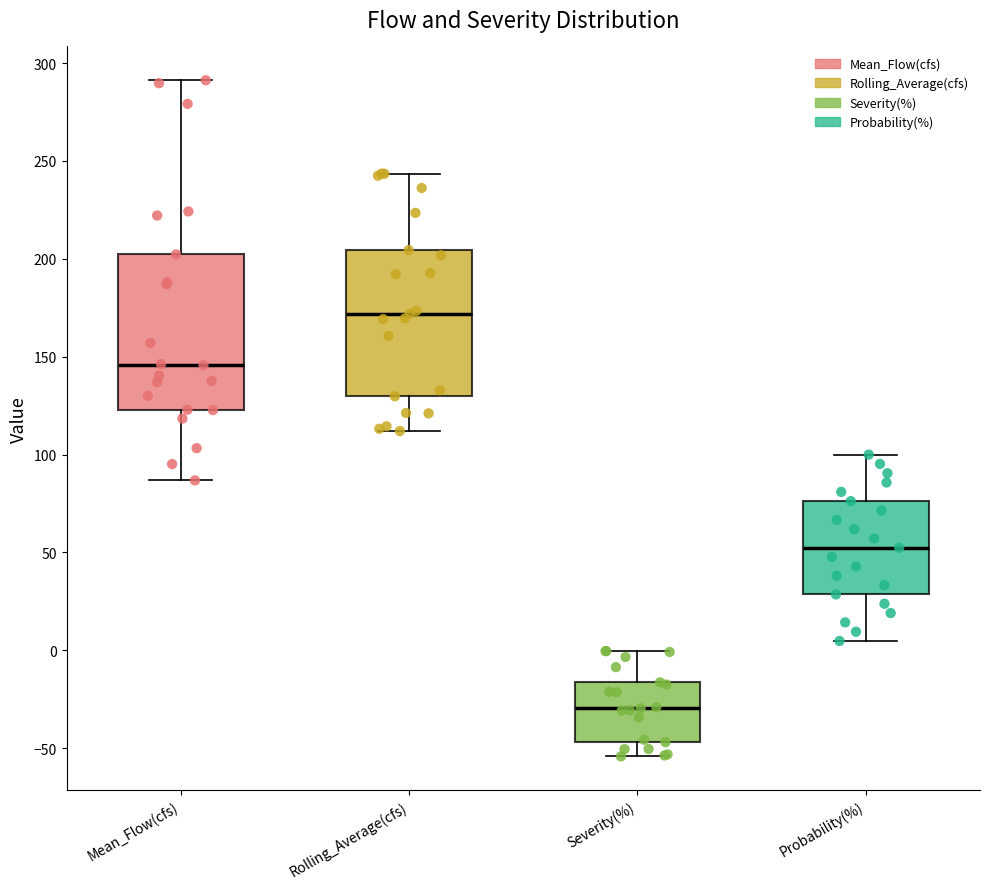

Reading left to right, transcribe this box plot: for each box, give where its median line is, the range the box spans, and where its two whiskers end, as read against the y-axis. The values are not printed on the chart, so give them approximately, as read against the axis.

Mean_Flow(cfs): median 145, box 125 to 200, whiskers 85 to 290
Rolling_Average(cfs): median 170, box 130 to 205, whiskers 110 to 245
Severity(%): median -30, box -45 to -15, whiskers -55 to 0
Probability(%): median 50, box 30 to 75, whiskers 5 to 100